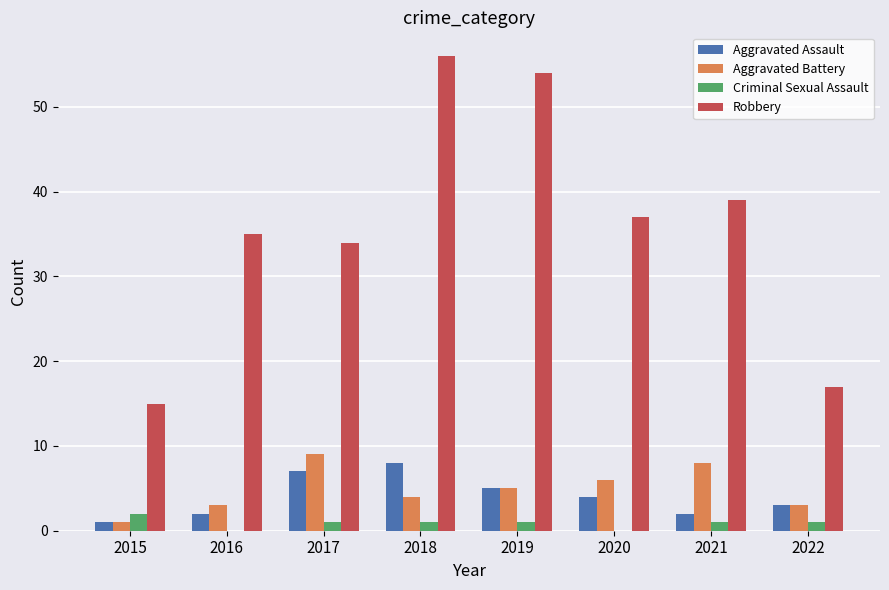

Where does the Robbery series first go above 37?

2018